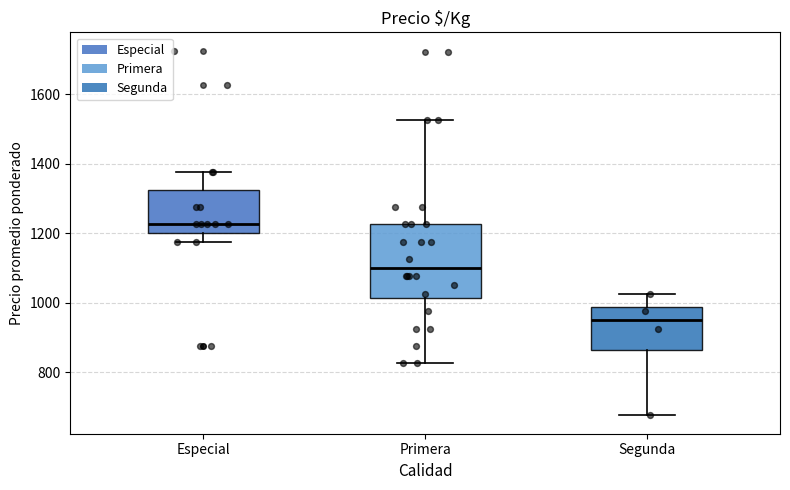

Reading left to right, read every box against the y-axis: the position of its median line, the range the box covers, and the ends of its whiskers. The values are not printed on the chart, so give them approximately, as read against the axis.

Especial: median 1220, box 1200 to 1320, whiskers 1180 to 1380
Primera: median 1100, box 1020 to 1220, whiskers 820 to 1520
Segunda: median 960, box 860 to 980, whiskers 680 to 1020